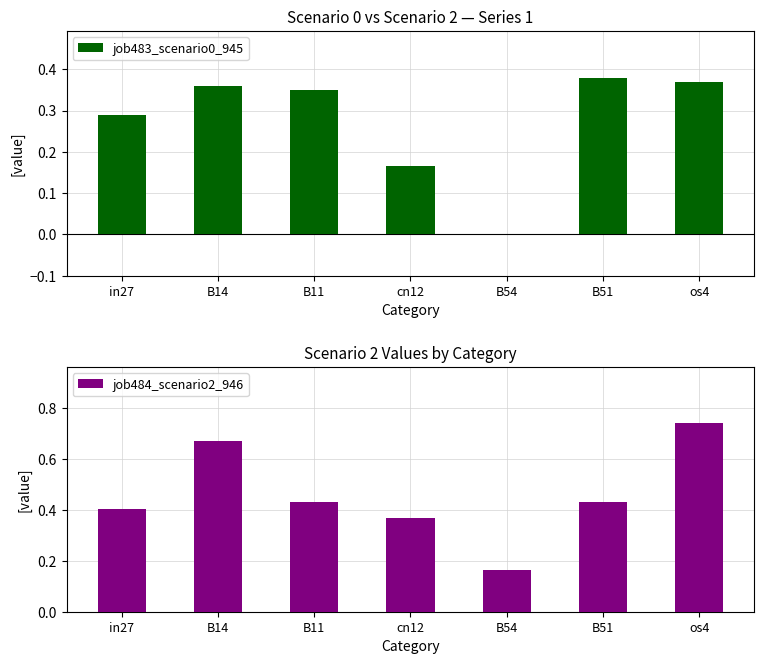

Reading left to right, extract all data points from this chart.

job483_scenario0_945: in27=0.3	B14=0.4	B11=0.3	cn12=0.2	B54=0.0	B51=0.4	os4=0.4
job484_scenario2_946: in27=0.4	B14=0.7	B11=0.4	cn12=0.4	B54=0.2	B51=0.4	os4=0.7